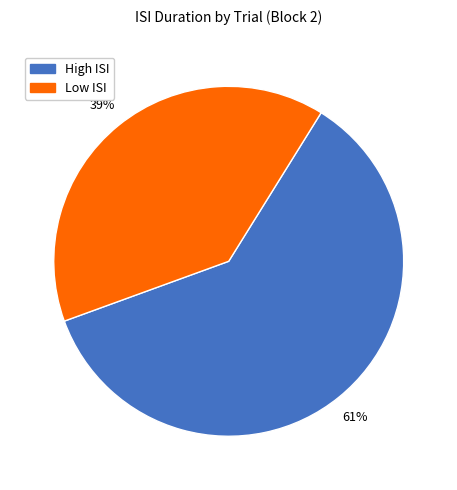

Is there a majority slice in this chart?

Yes